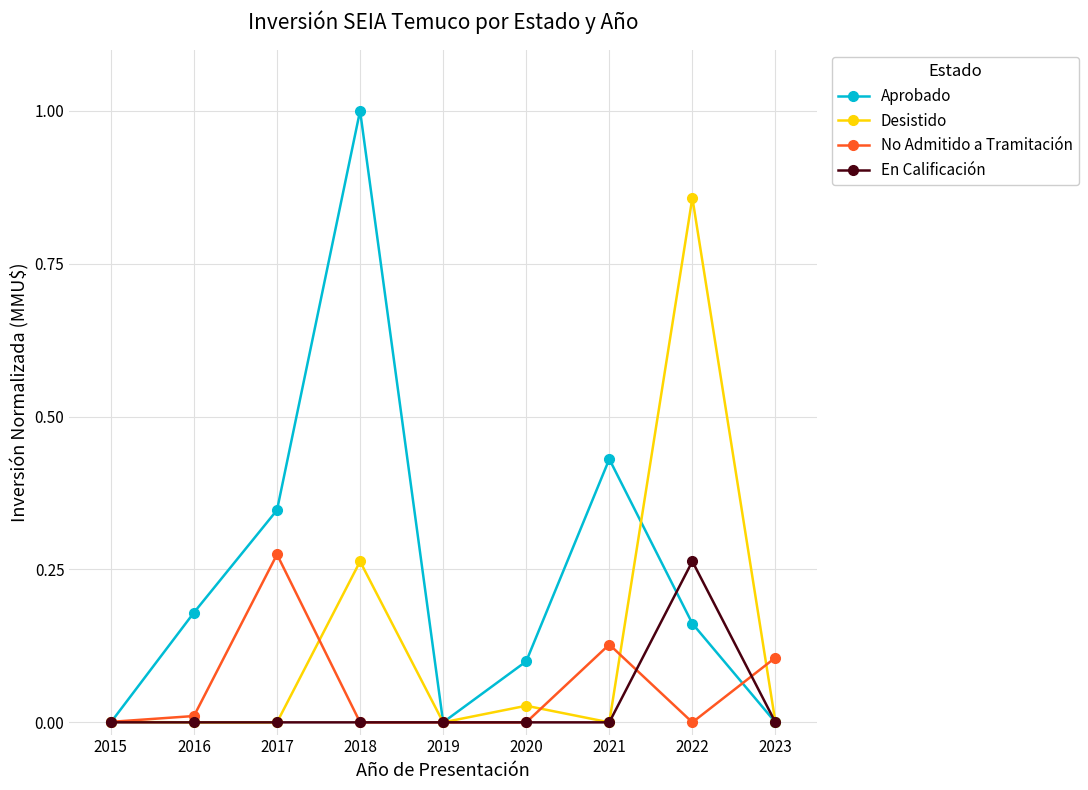

True or false: Aprobado has more than 2 points higher than both neighbors.

False